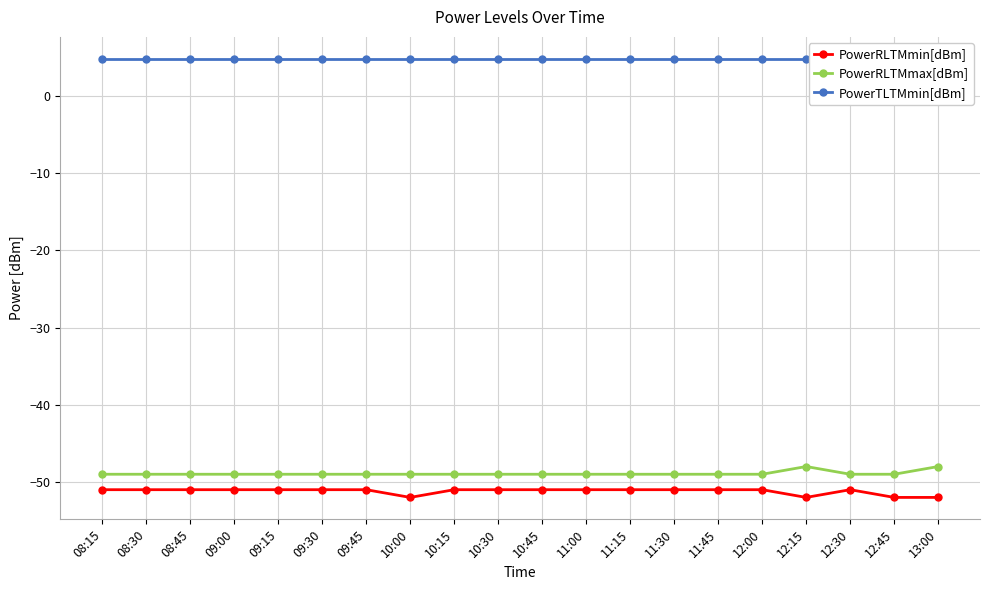

Which category has the lowest value in the PowerRLTMmin[dBm] series?

10:00